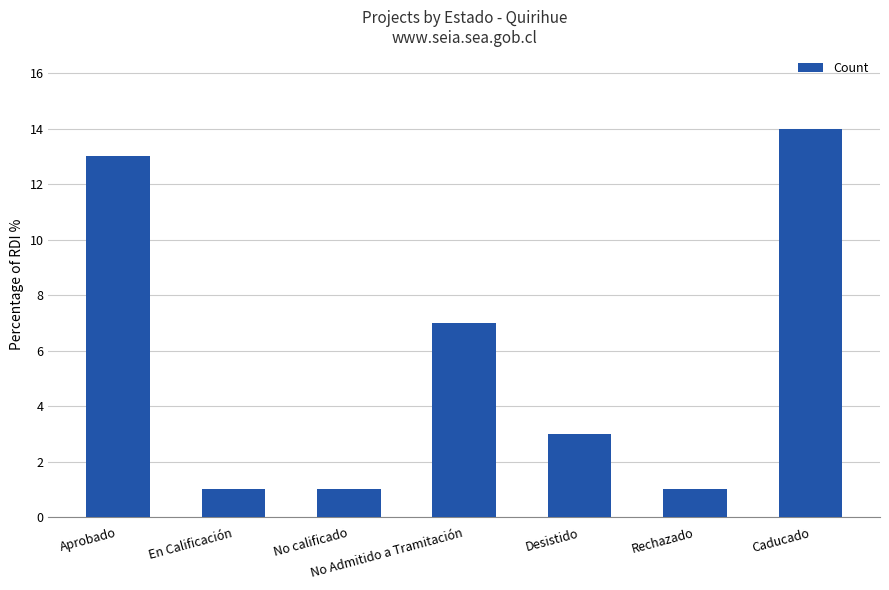

What is the difference between the maximum and second lowest values?

13